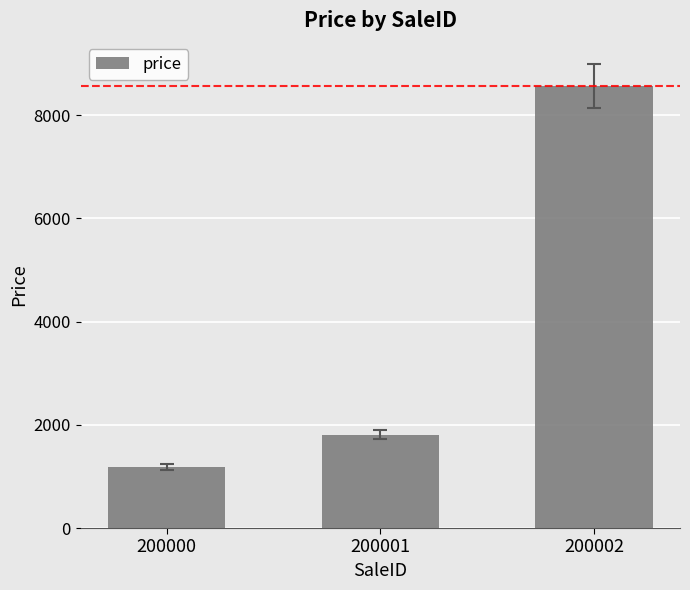

What is the greatest value displayed?

8564.2